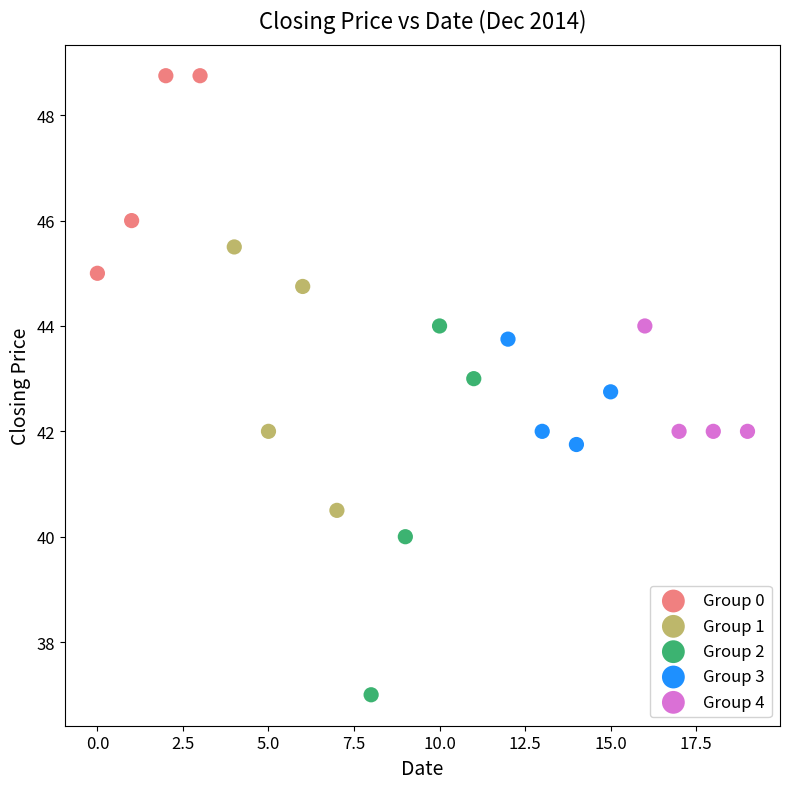

Which series reaches the minimum Y coordinate?

Group 2